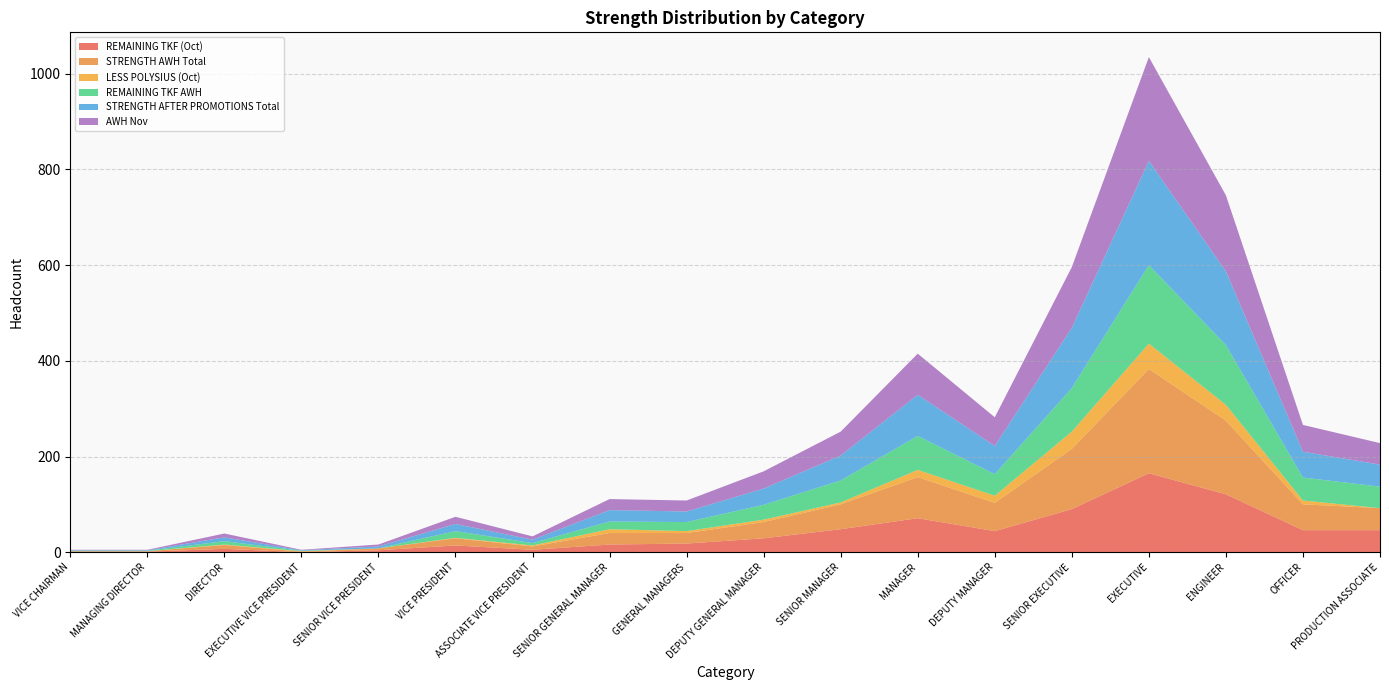

Reading left to right, what are all the values shown in this chart?

REMAINING TKF (Oct): 1	1	7	0	4	14	5	16	18	29	48	71	44	90	165	121	46	46
STRENGTH AWH Total: 1	1	8	1	4	15	7	24	22	34	52	86	59	126	218	154	54	46
LESS POLYSIUS (Oct): 0	0	1	1	0	1	2	8	4	5	4	15	15	36	53	33	8	0
REMAINING TKF AWH: 1	1	7	1	0	14	5	16	19	31	46	71	45	91	164	125	48	45
STRENGTH AFTER PROMOTIONS Total: 1	1	8	1	4	15	7	24	22	34	52	86	59	126	218	154	54	46
AWH Nov: 1	1	8	1	4	15	7	23	23	36	50	86	60	127	217	159	56	45